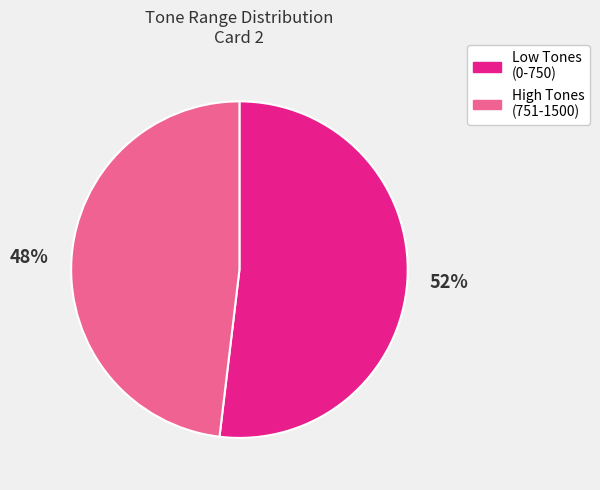

Which category has the biggest portion of the pie?

Low Tones (0-750)